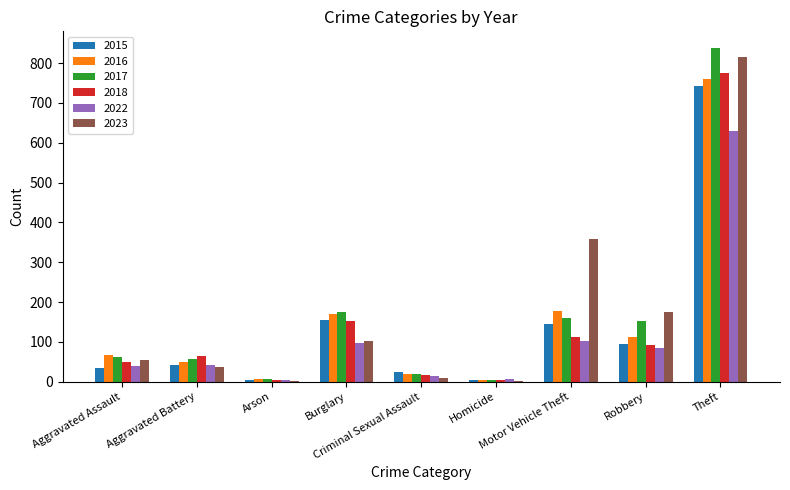

What is the sum of all 2022 values?

1018